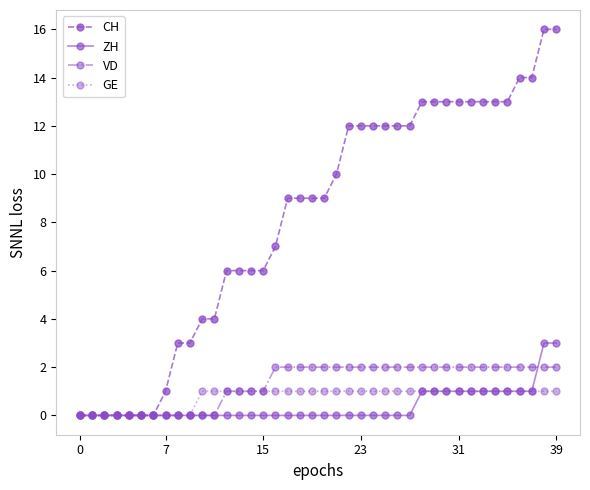

Which series has the largest total across all categories?

CH